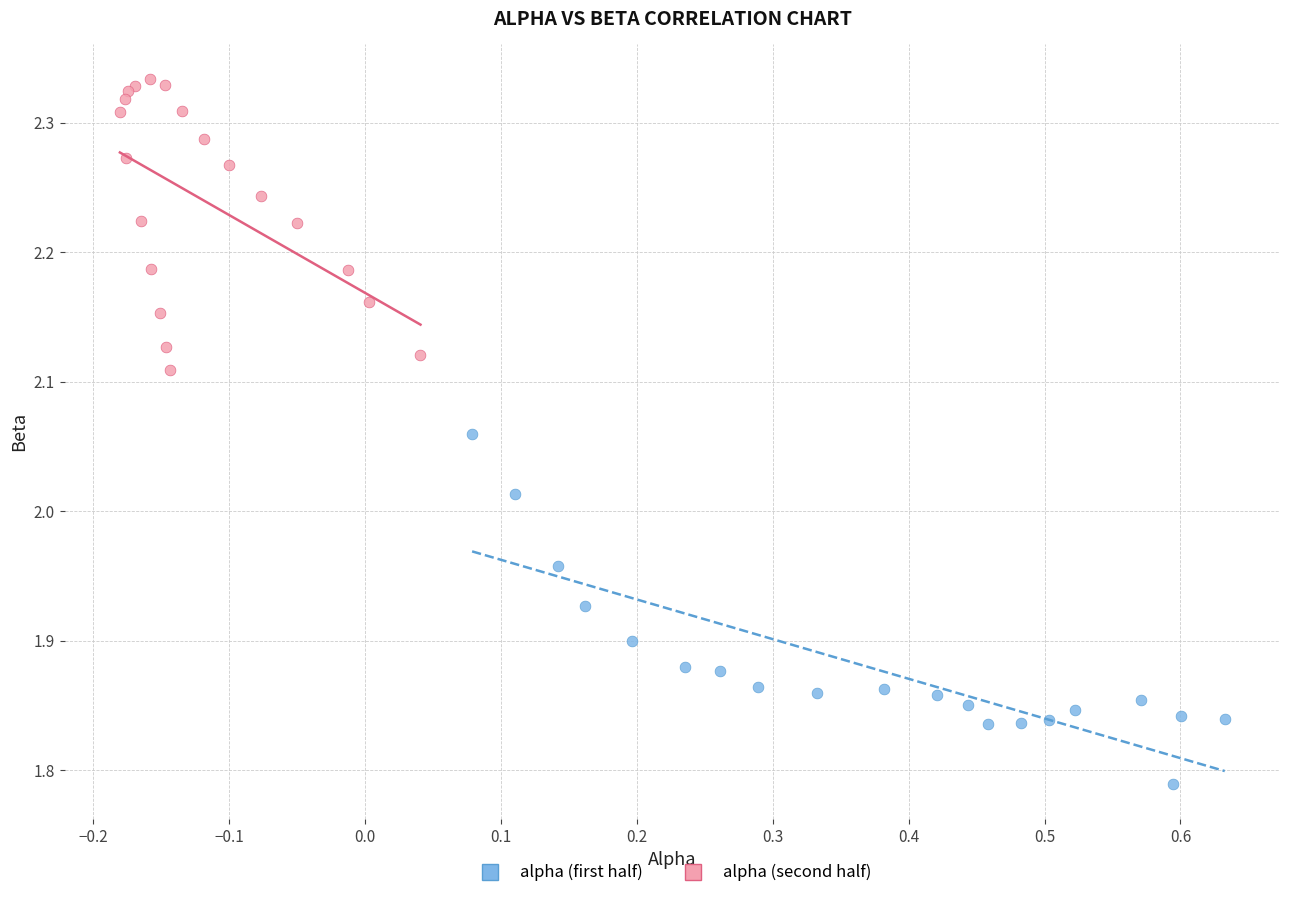

Which series reaches the maximum Y coordinate?

alpha (second half)